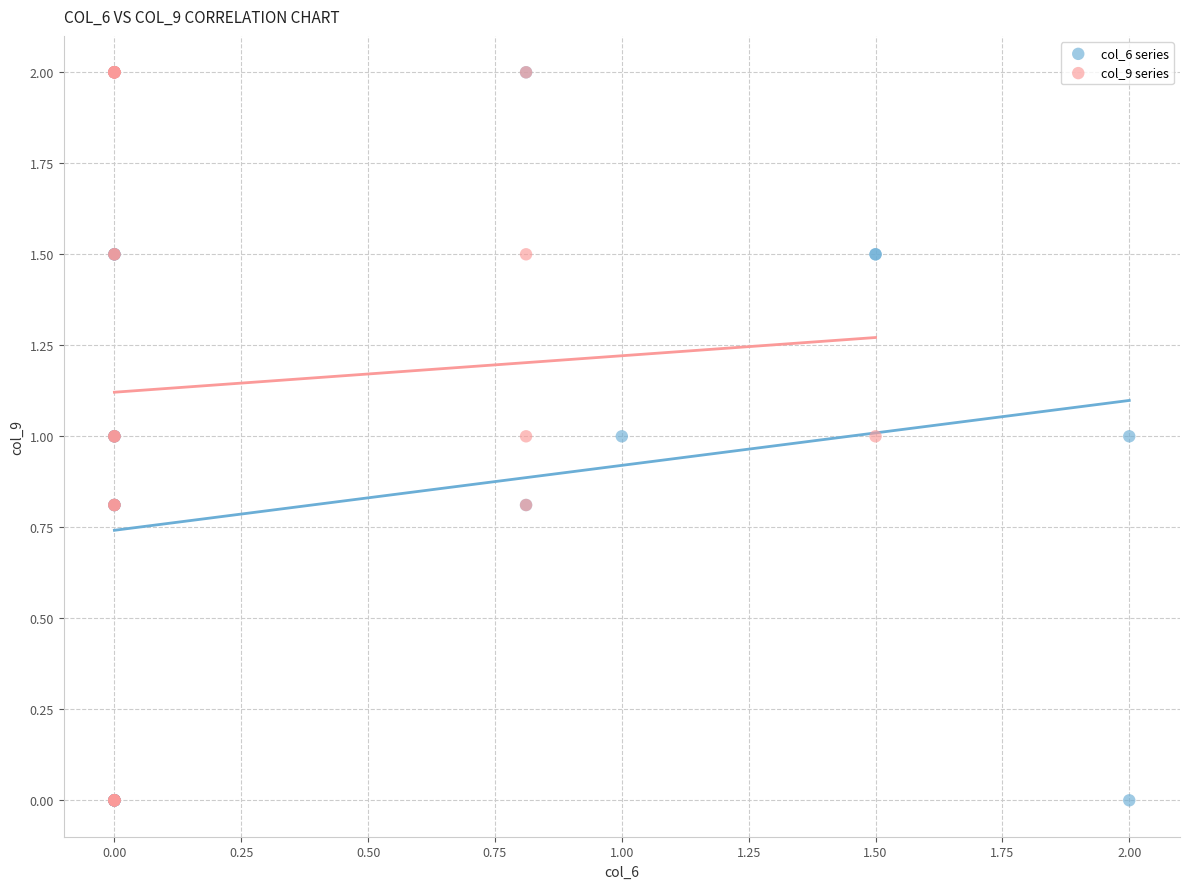

What are all the series names shown in the legend?

col_6 series, col_9 series